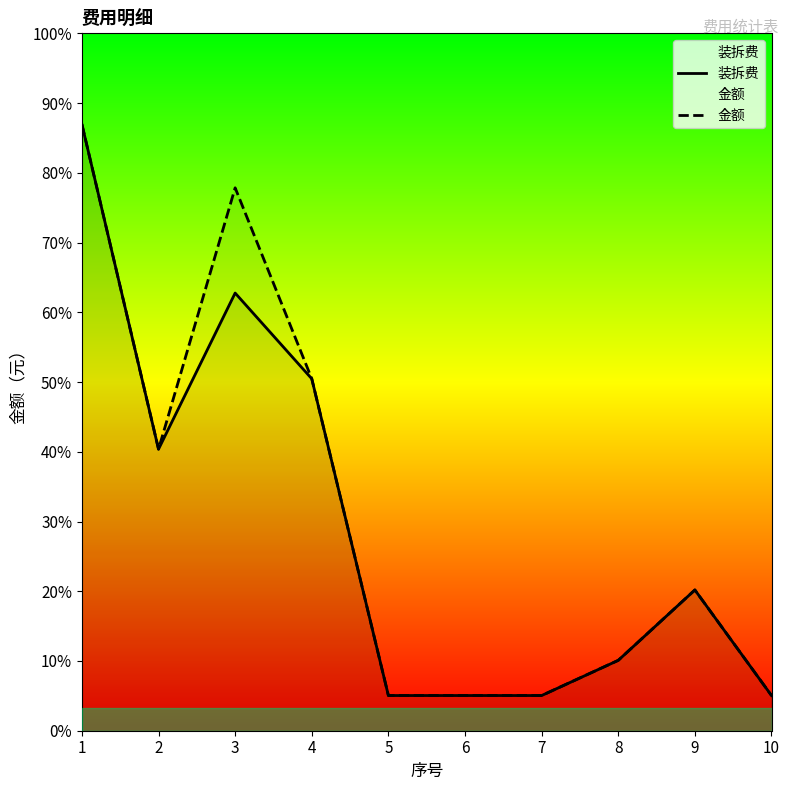

Reading left to right, transcribe all the data shown in this chart.

装拆费: 1=672.0	2=312.0	3=485.0	4=390.0	5=39.0	6=39.0	7=39.0	8=78.0	9=156.0	10=39.0
金额: 1=672.0	2=312.0	3=601.6	4=390.0	5=39.0	6=39.0	7=39.0	8=78.0	9=156.0	10=39.0